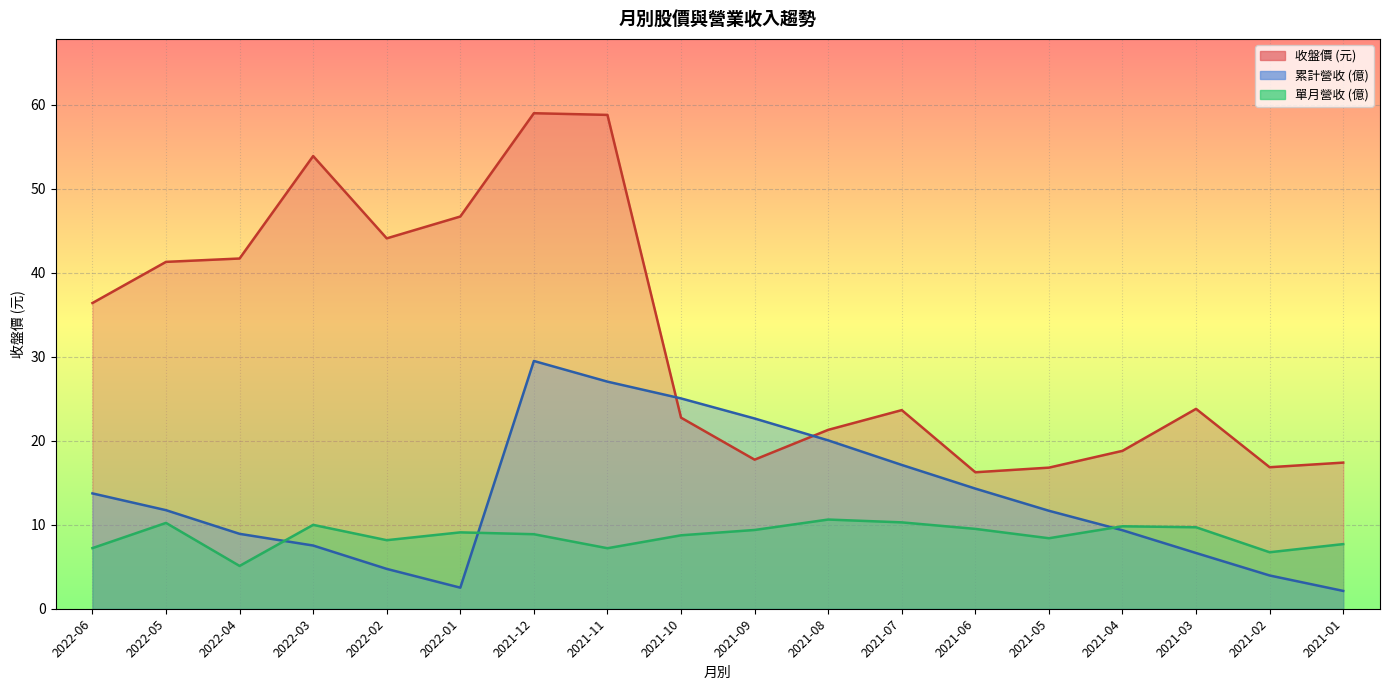

What is the difference between the maximum and minimum values in the 累計營收(億) series?

27.4